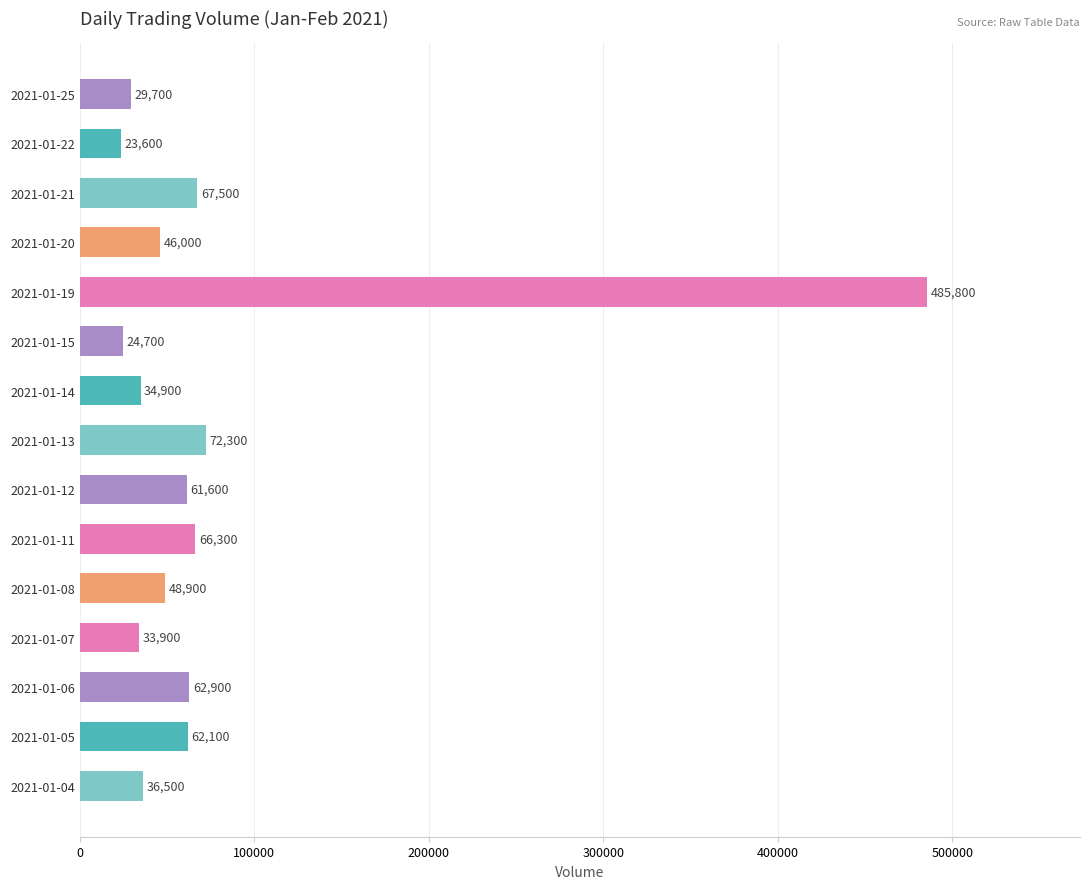

The value at 2021-01-20 is 46000. True or false?

True